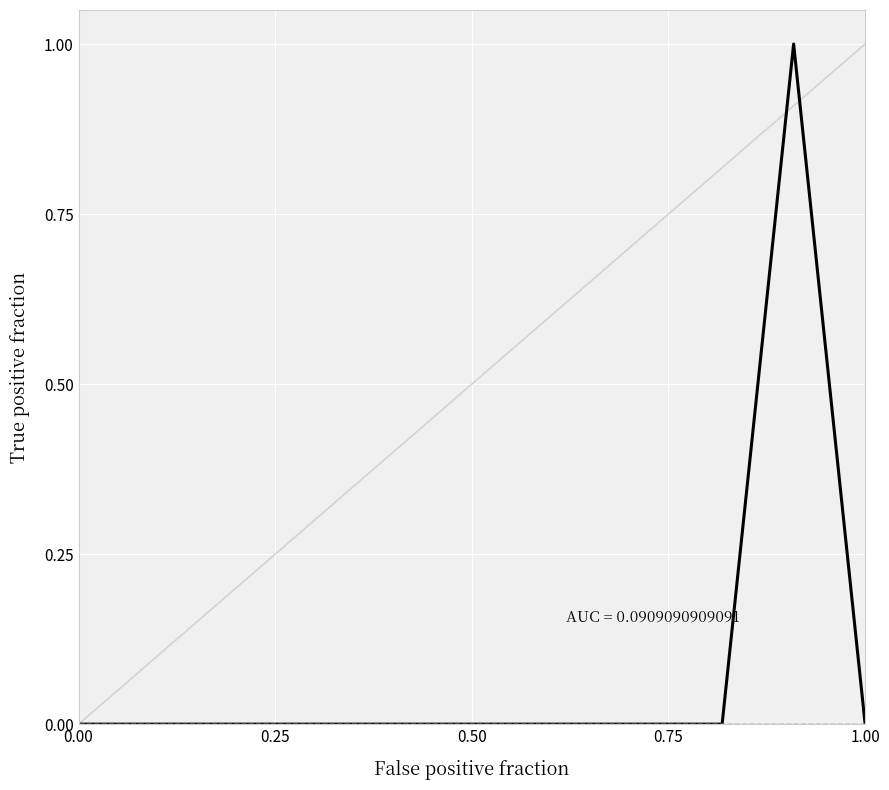

Does the chart display data point markers on the line(s)?

No